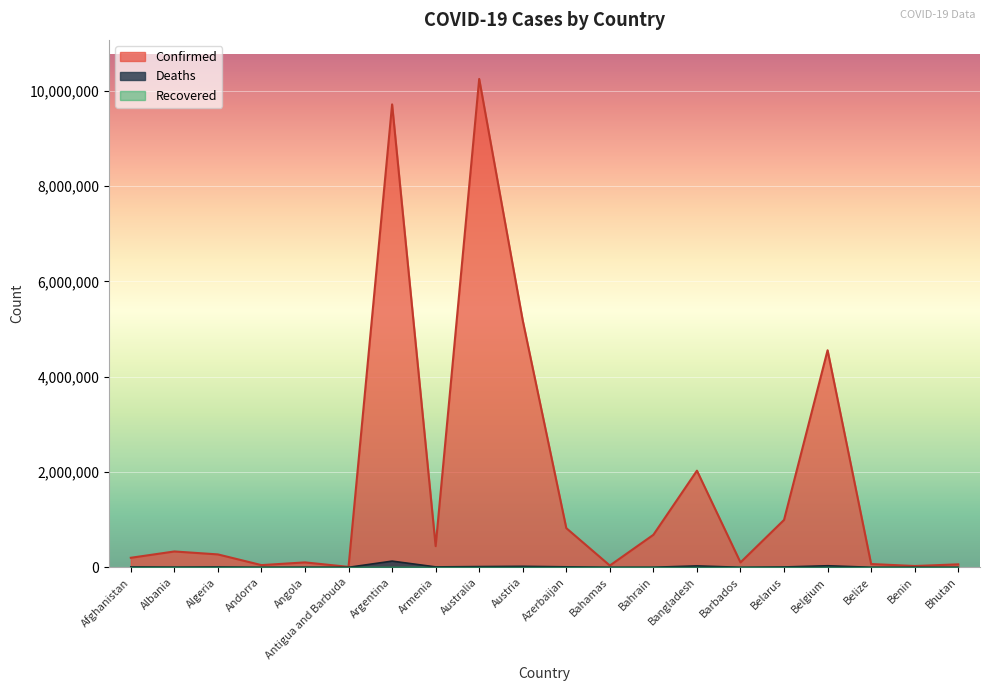

What position from the left is Bahrain?

13